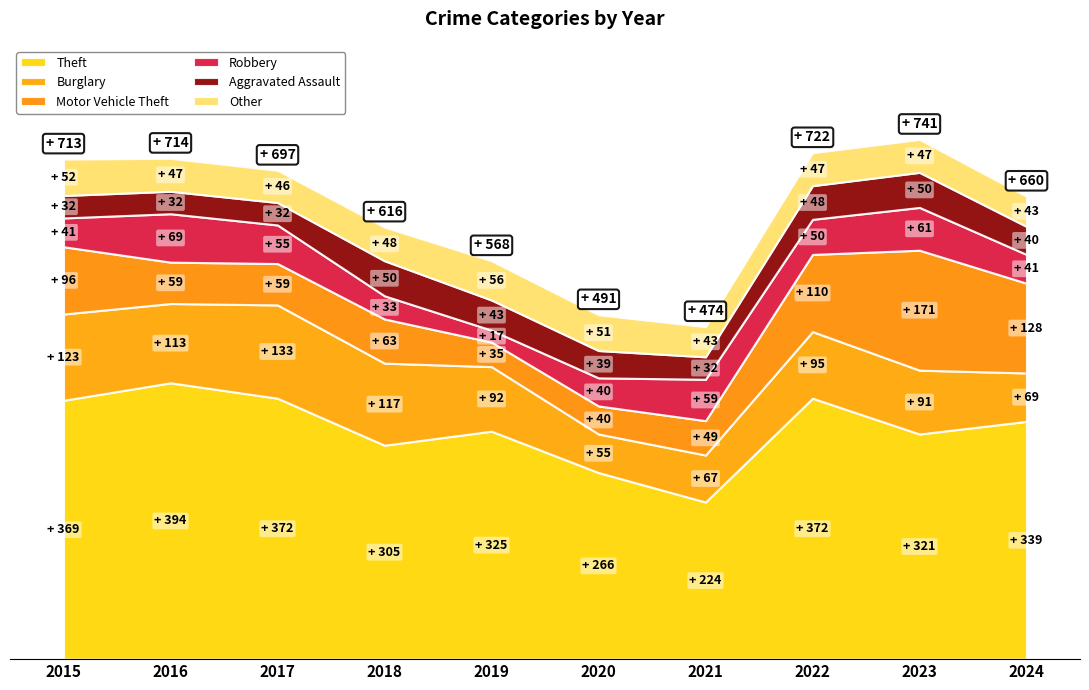

How many lines are shown in the chart?

6